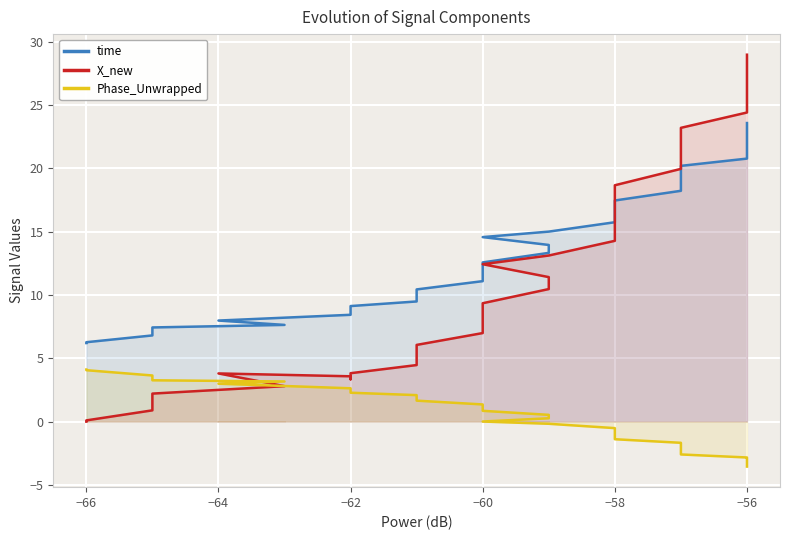

How many values in X_new are above zero?

39